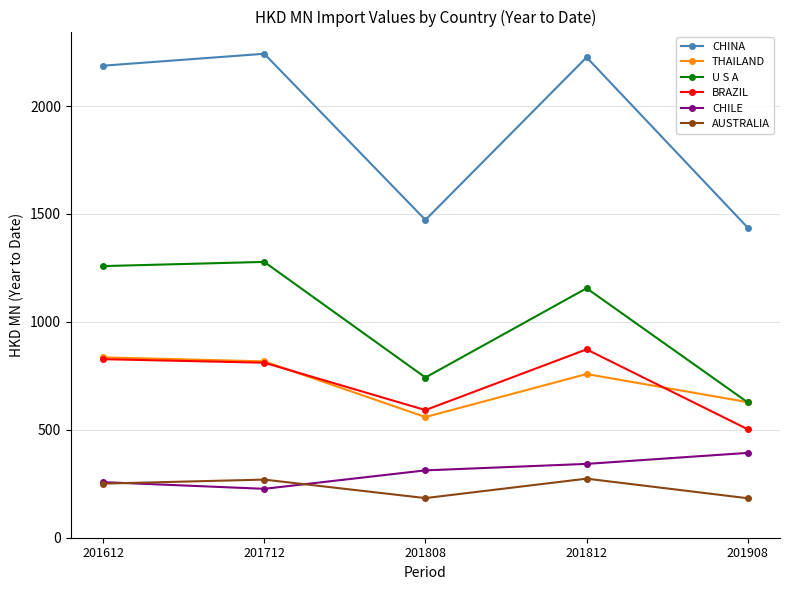

What is the smallest value displayed?

182.8